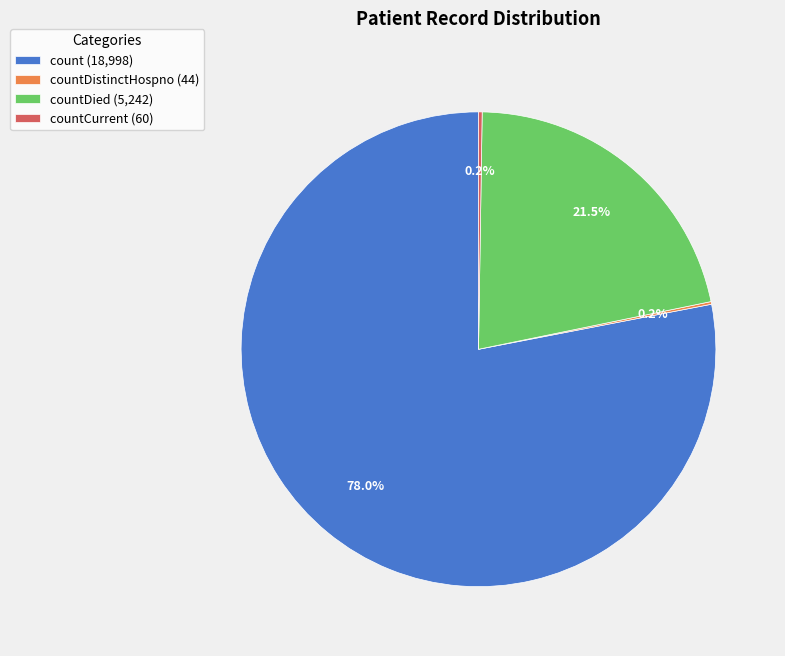

What is the ratio of the value at countDied (5,242) to the value at count (18,998)?

0.3